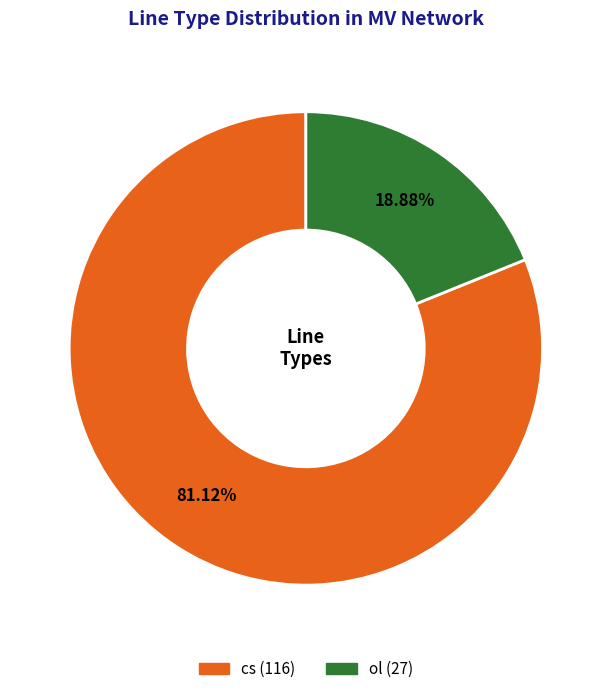

Which category has the smallest portion of the pie?

ol